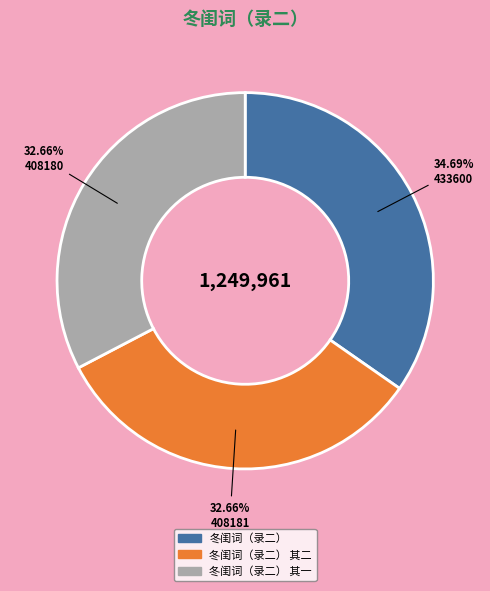

To the nearest percent, what is the combined percentage of 冬闺词（录二） 其二 and 冬闺词（录二）?

67%